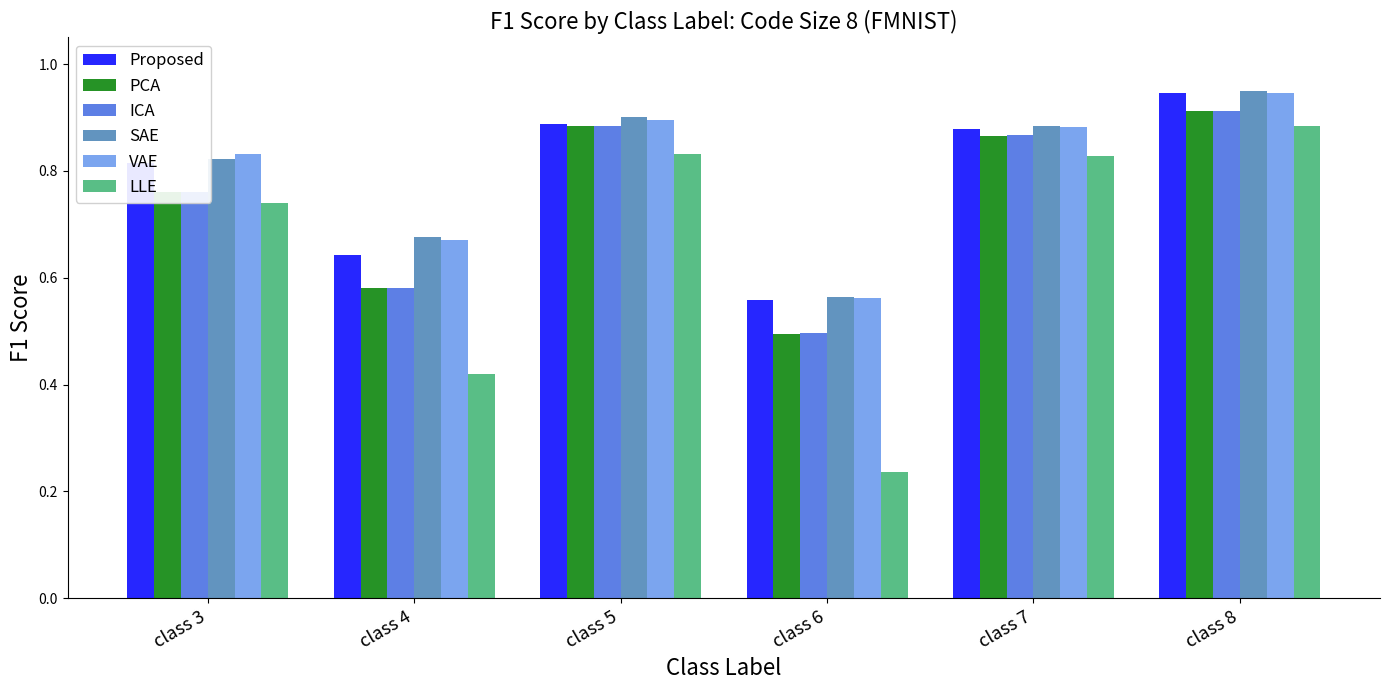

What is the difference between the maximum and second lowest values in the LLE series?

0.5